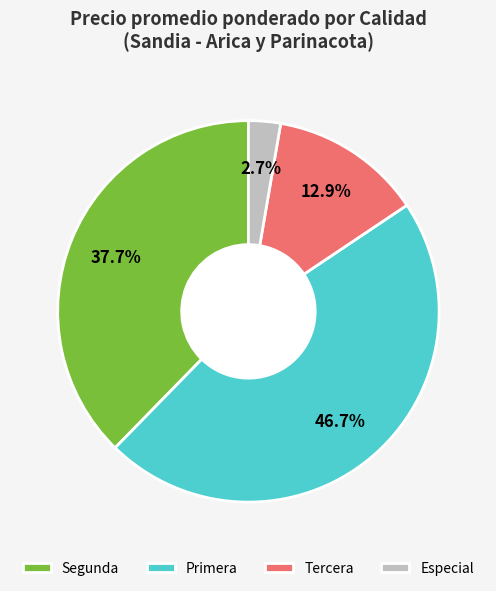

Between Especial and Primera, which is larger?

Primera